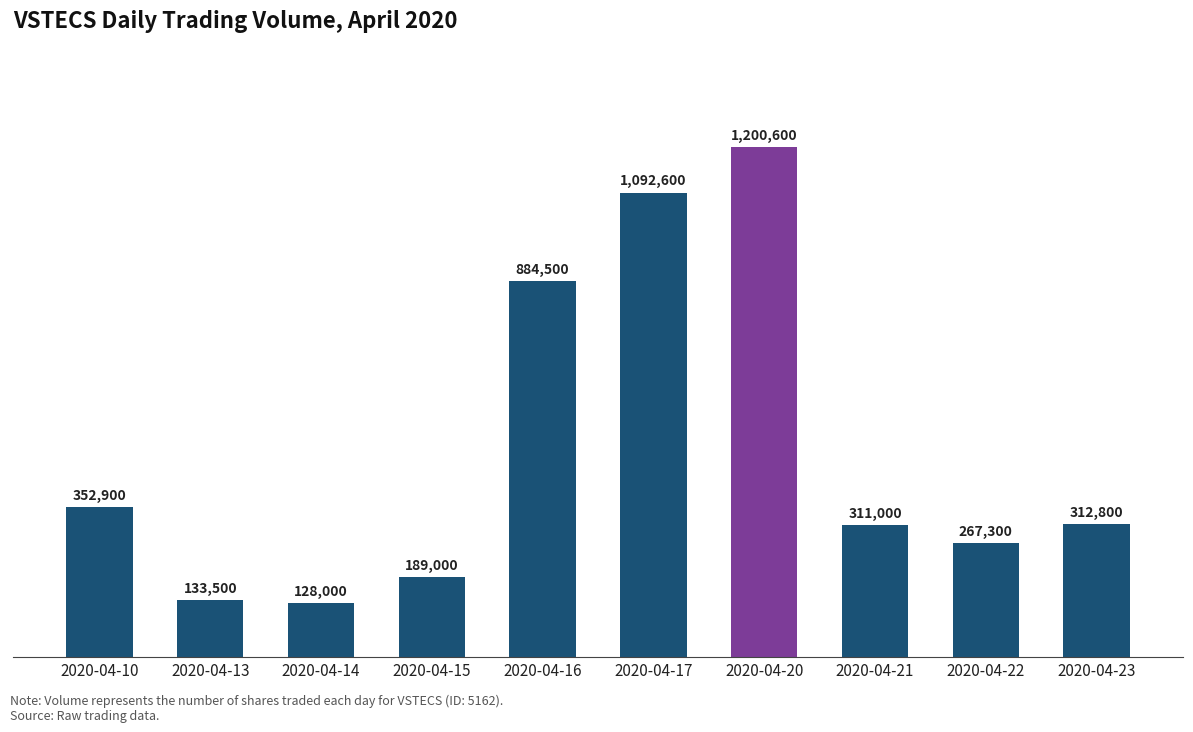

Where does the data first go above 312800?

2020-04-10